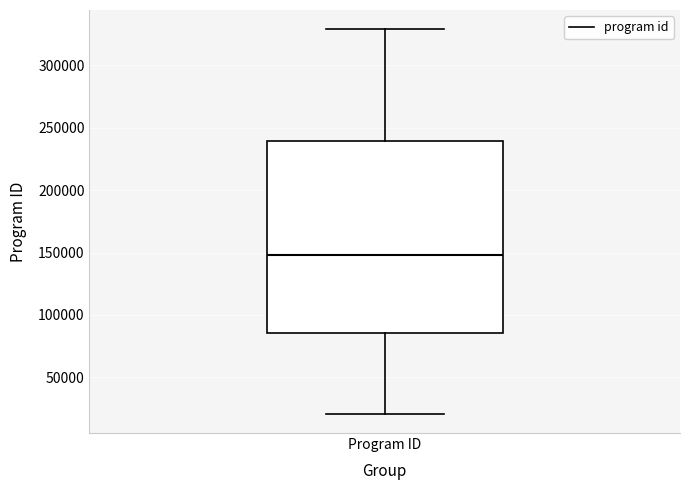

Where does the median line of the box for Program ID sit on the y-axis? The values are not printed on the chart, so give them approximately, as read against the axis.

150000